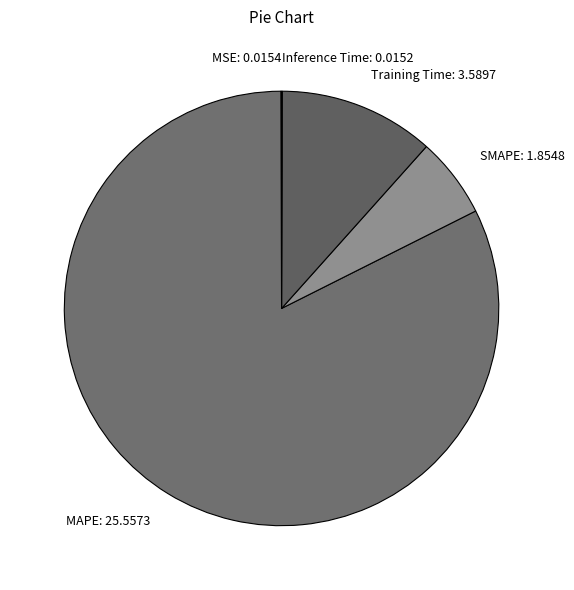

What is the ratio of the value at MAPE: 25.5573 to the value at Training Time: 3.5897?

7.1